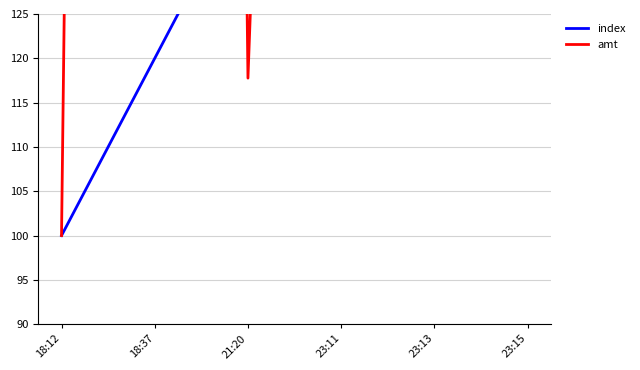

What is the value of the index point at the 1st from the left?

100.0